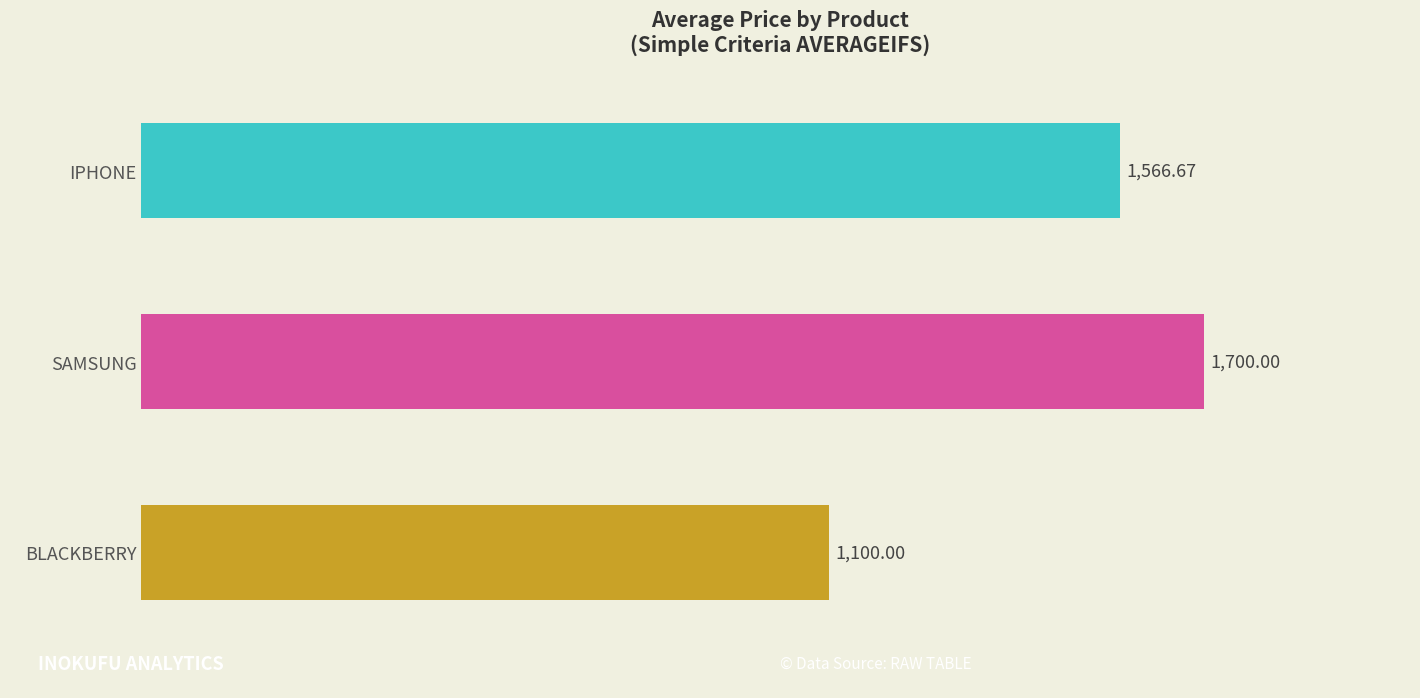

Count the number of categories in the chart.

3